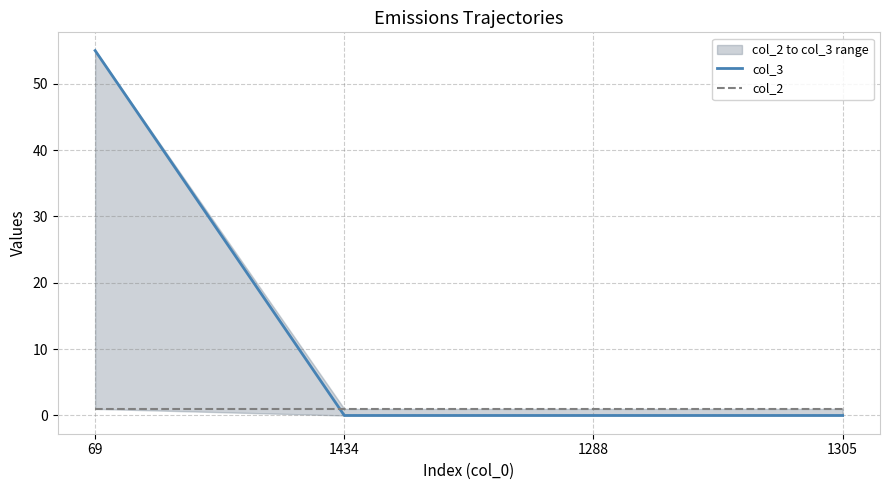

Is this an area chart (filled region under the line)?

No